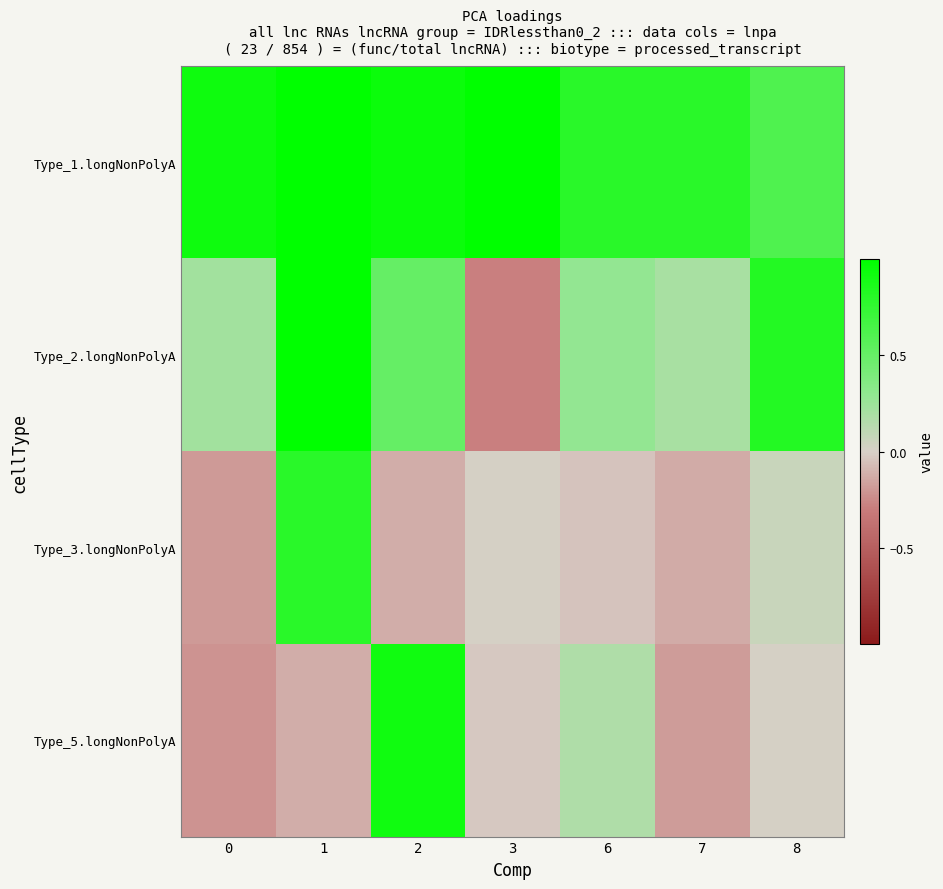

At which category is the sum across all series the highest?

1